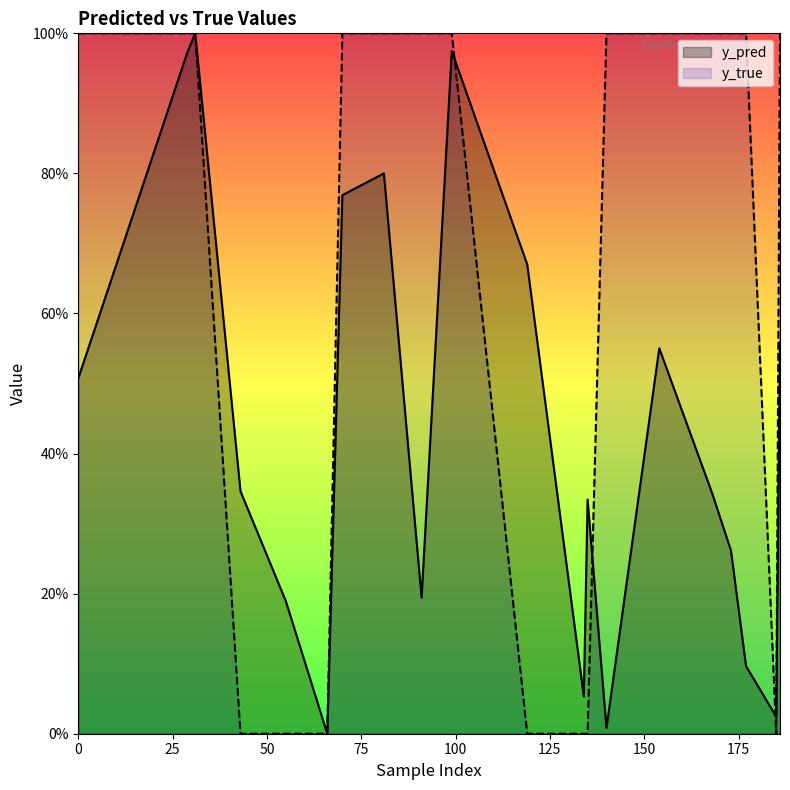

What is the value of the y_true point at the 9th from the left?

1.0